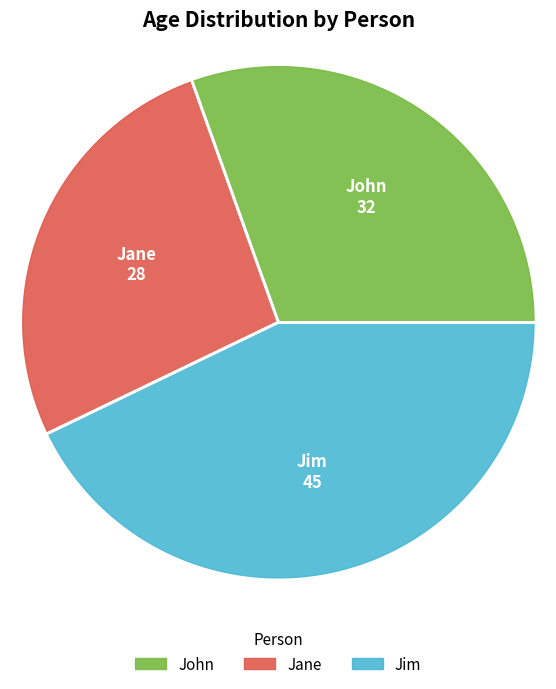

What percentage is the John slice, to the nearest percent?

30%